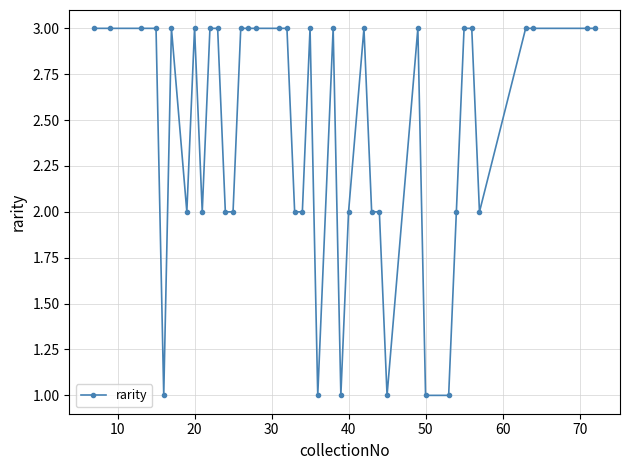

True or false: the data has more than 1 interior local peaks.

True